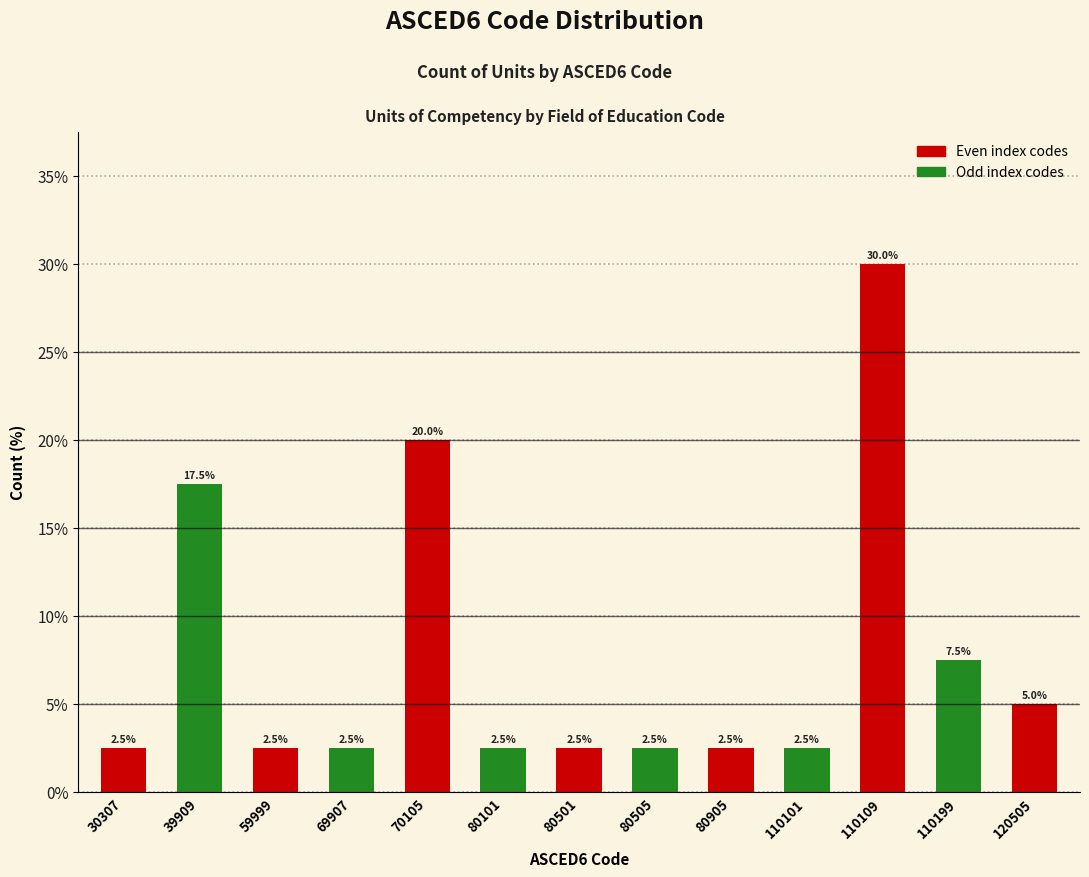

Reading left to right, what are all the values shown in this chart?

30307=2.5	39909=17.5	59999=2.5	69907=2.5	70105=20.0	80101=2.5	80501=2.5	80505=2.5	80905=2.5	110101=2.5	110109=30.0	110199=7.5	120505=5.0